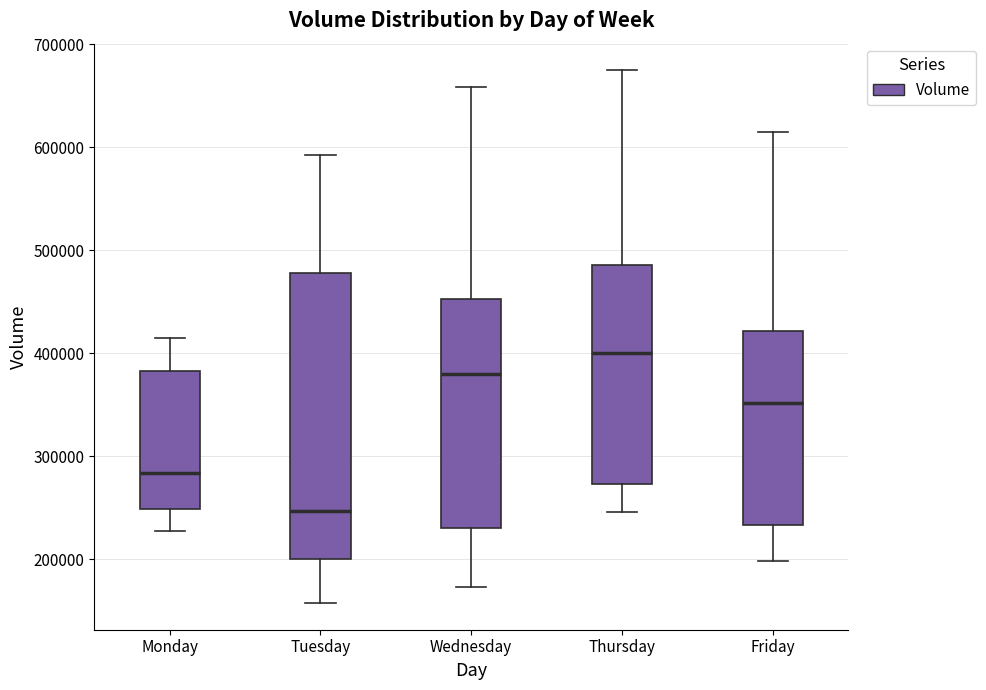

Which box is the tallest, from its lower edge to its upper edge?

Tuesday